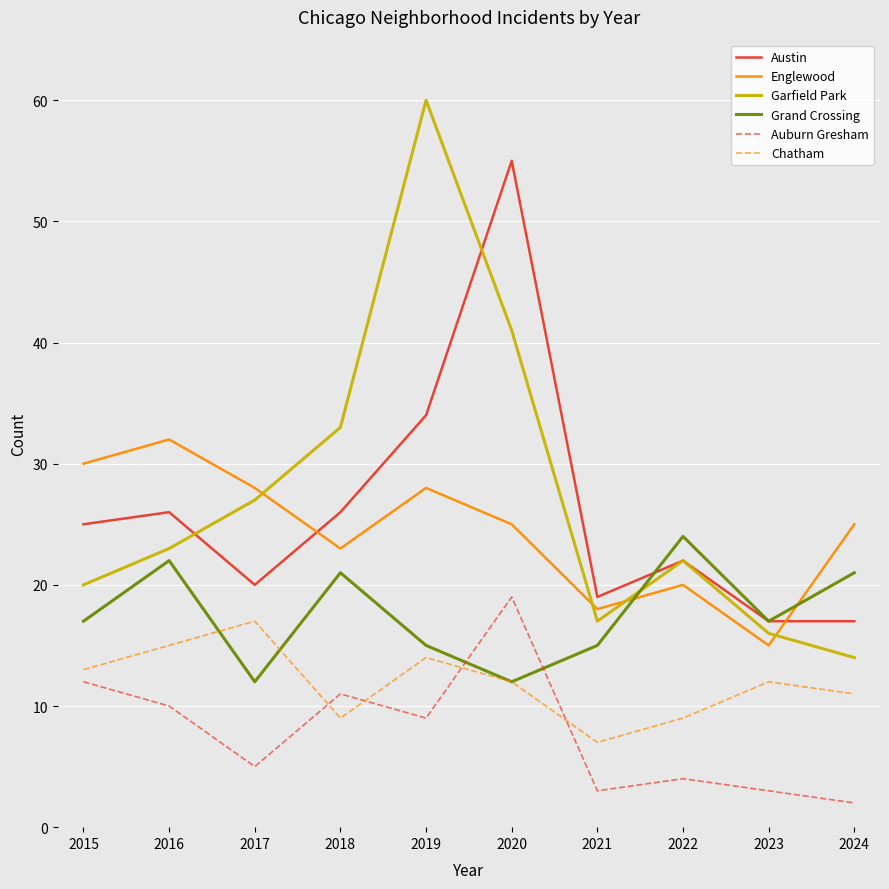

List the series in order of their peak value, highest first.

Garfield Park, Austin, Englewood, Grand Crossing, Auburn Gresham, Chatham